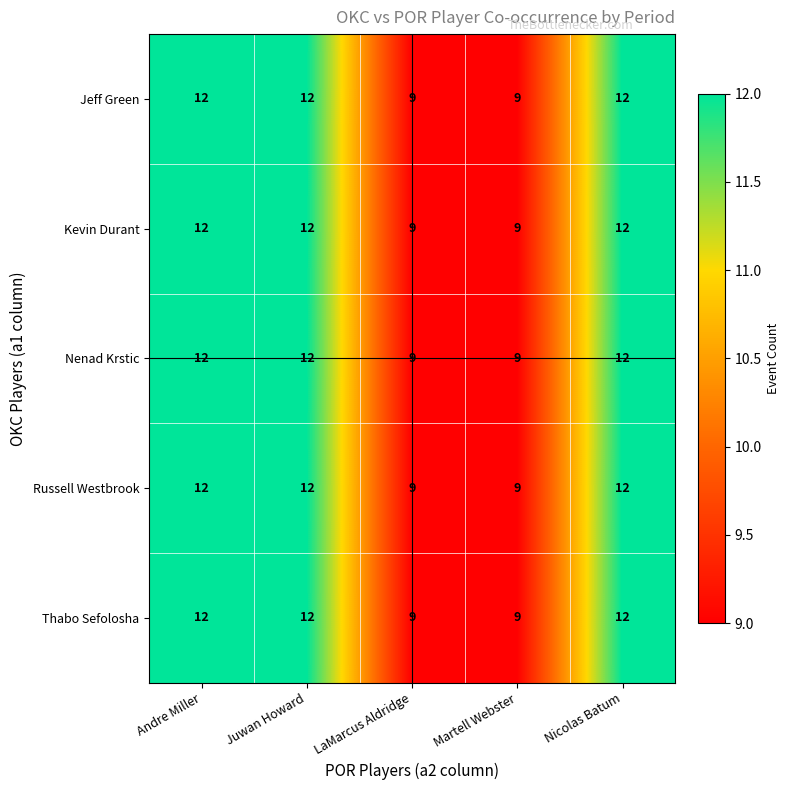

What is the greatest value displayed?

12